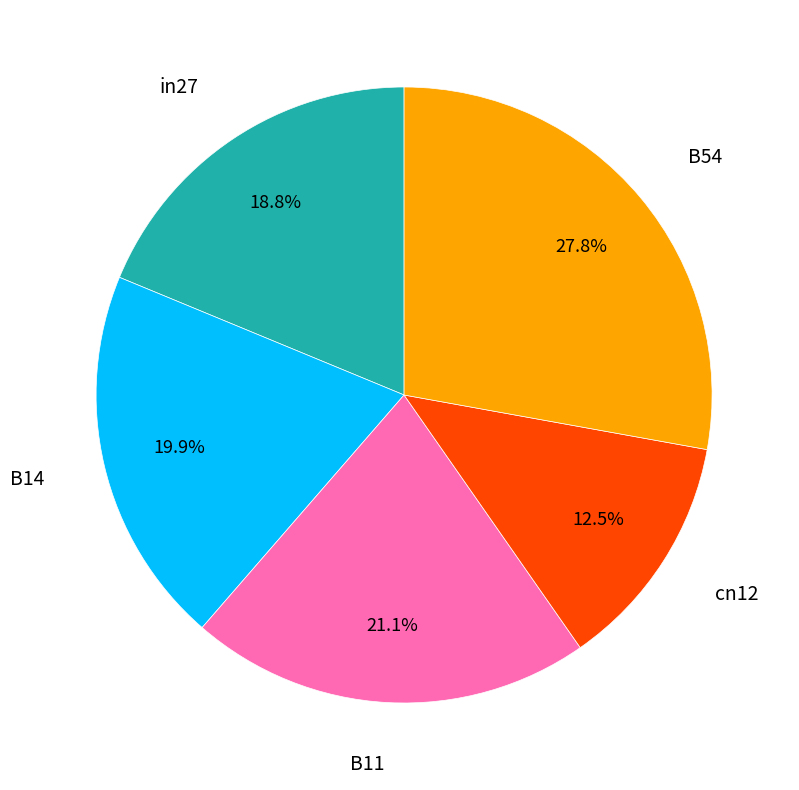

Does any single category account for the majority?

No